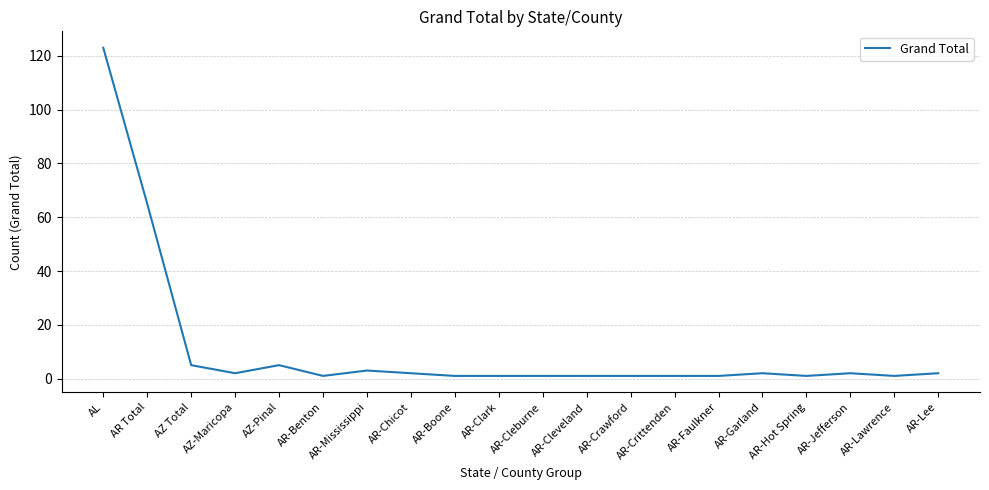

Where does the data first go above 2?

AL